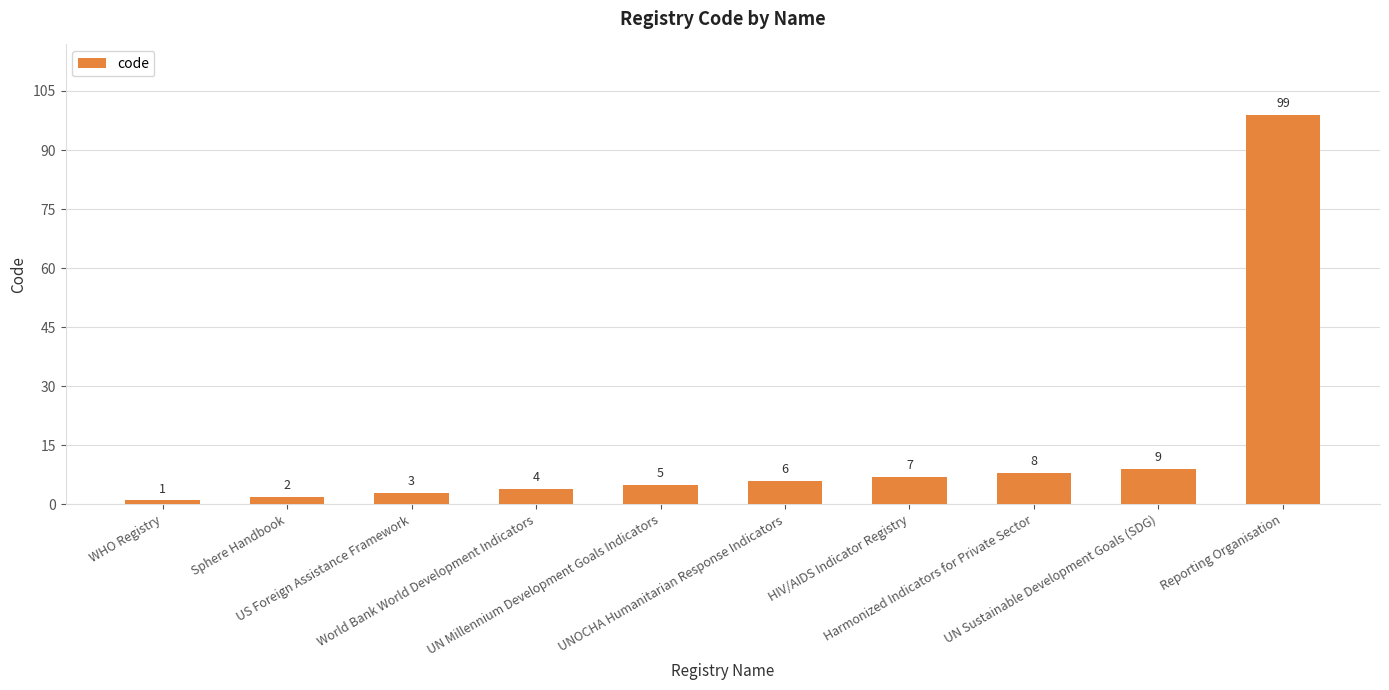

What is the value of the 5th bar from the left?

5